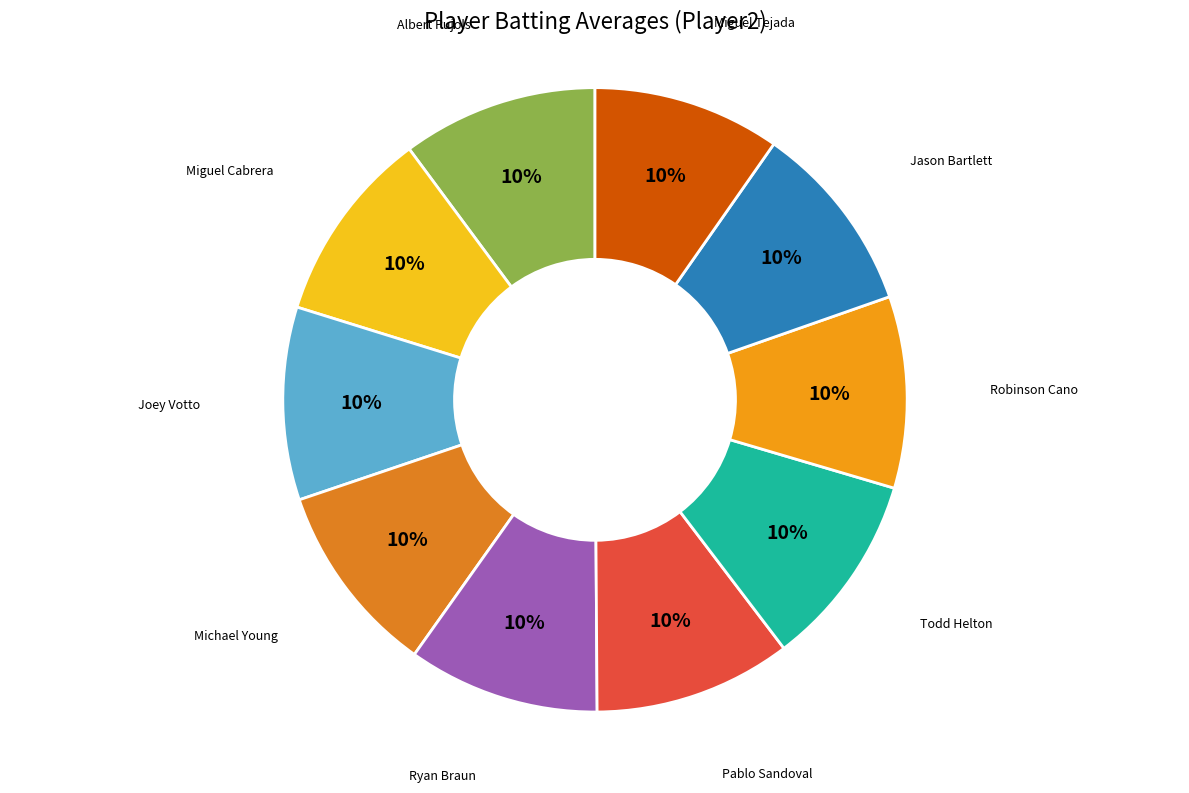

Is there a majority slice in this chart?

No